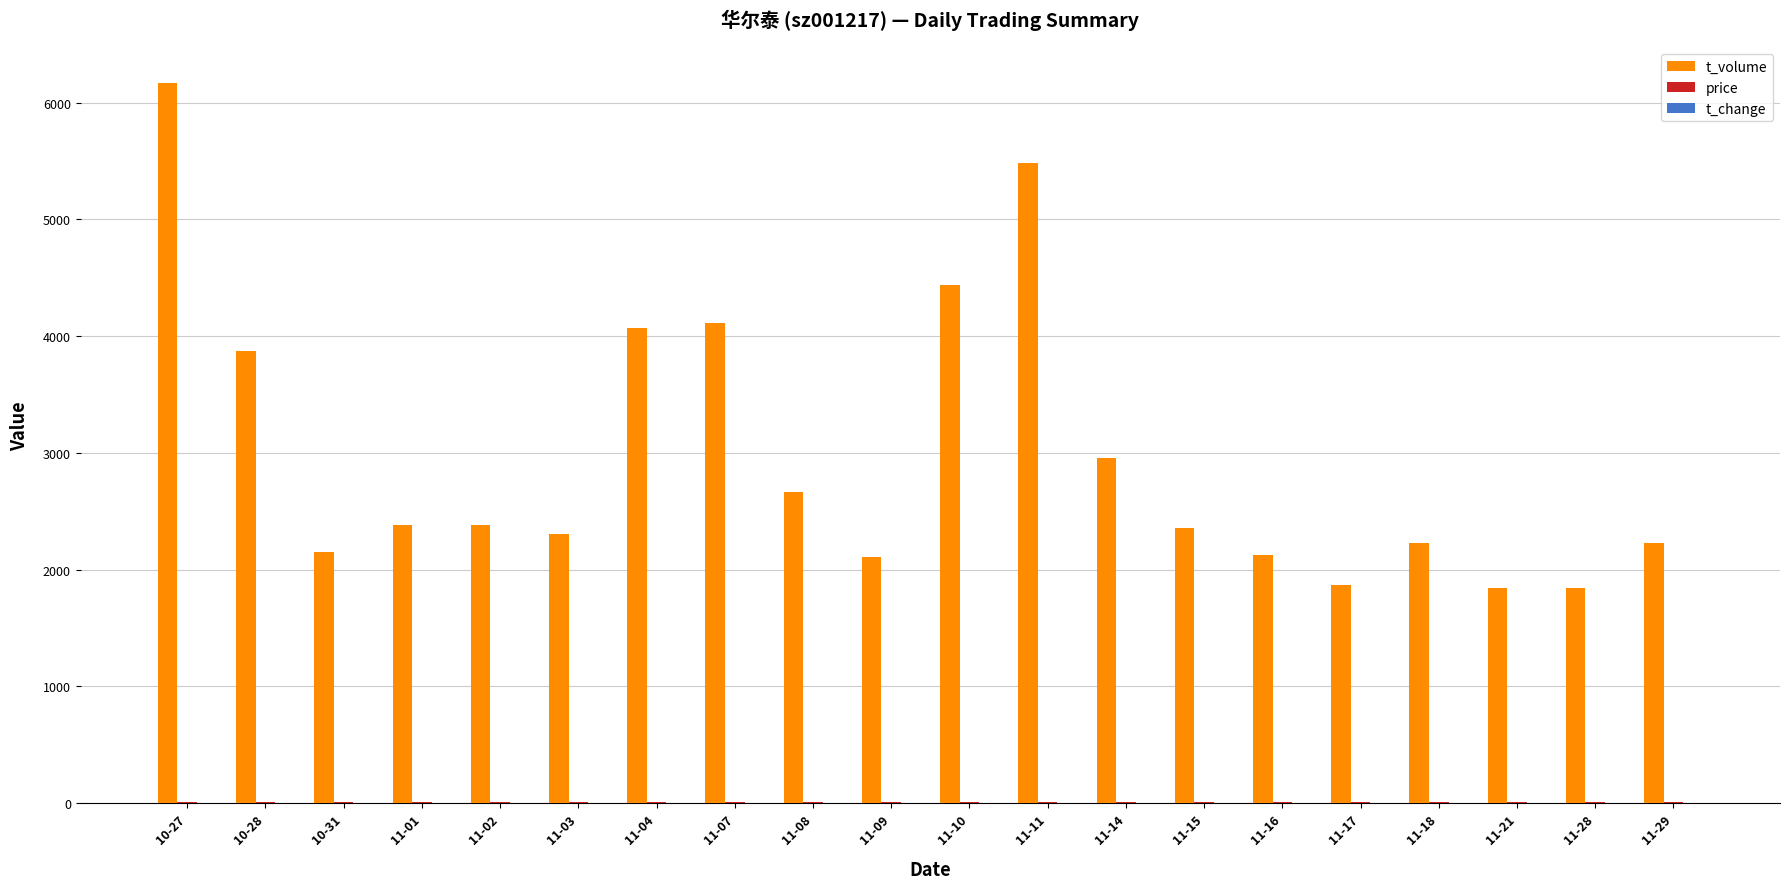

What is the total value across all series at 11-18?

2236.6